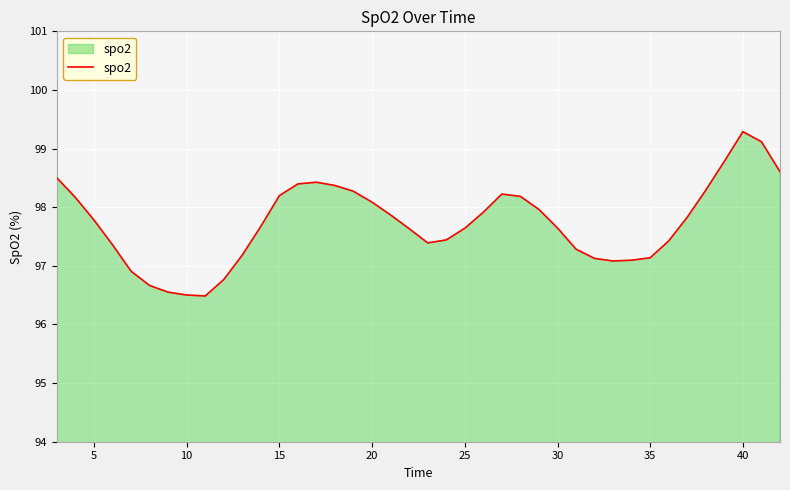

Reading right to left, transcribe all the data shown in this chart.

98.6	99.1	99.3	98.8	98.3	97.8	97.4	97.1	97.1	97.1	97.1	97.3	97.6	98.0	98.2	98.2	97.9	97.6	97.4	97.4	97.6	97.9	98.1	98.3	98.4	98.4	98.4	98.2	97.7	97.2	96.8	96.5	96.5	96.6	96.7	96.9	97.4	97.8	98.2	98.5